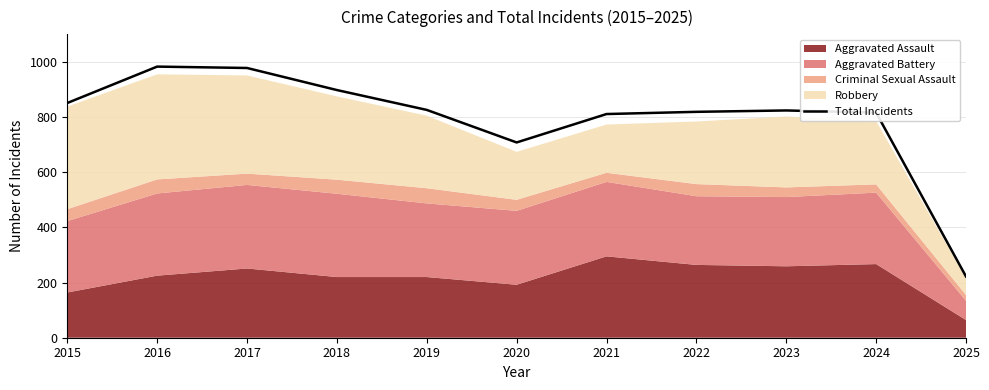

How many data points are less than 824?

5